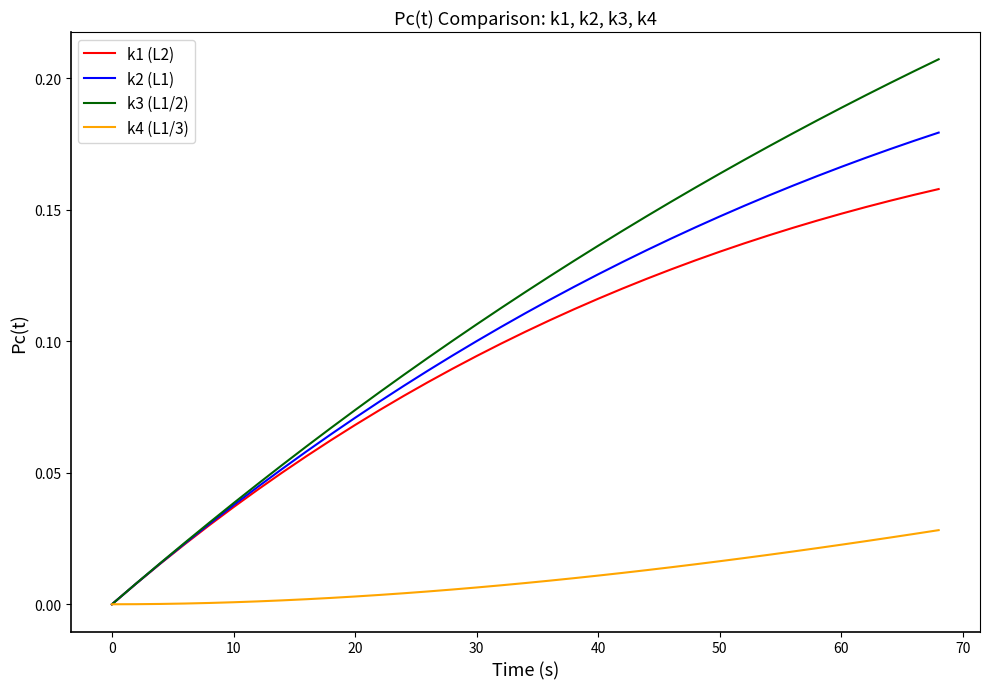

Which series has the largest total across all categories?

k3 (L1/2)